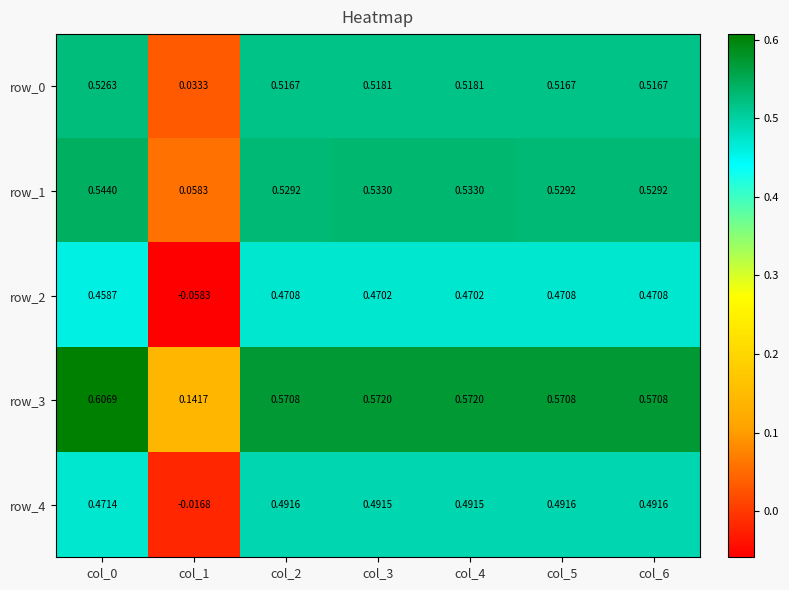

Is the value of row_1 at col_6 greater than the value of row_3 at col_1?

Yes